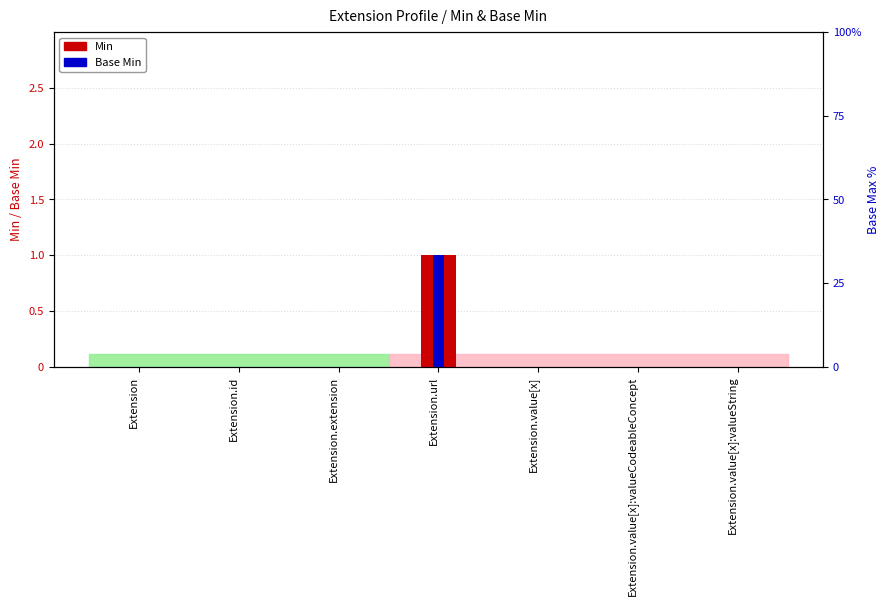

Which series has the largest total across all categories?

Min